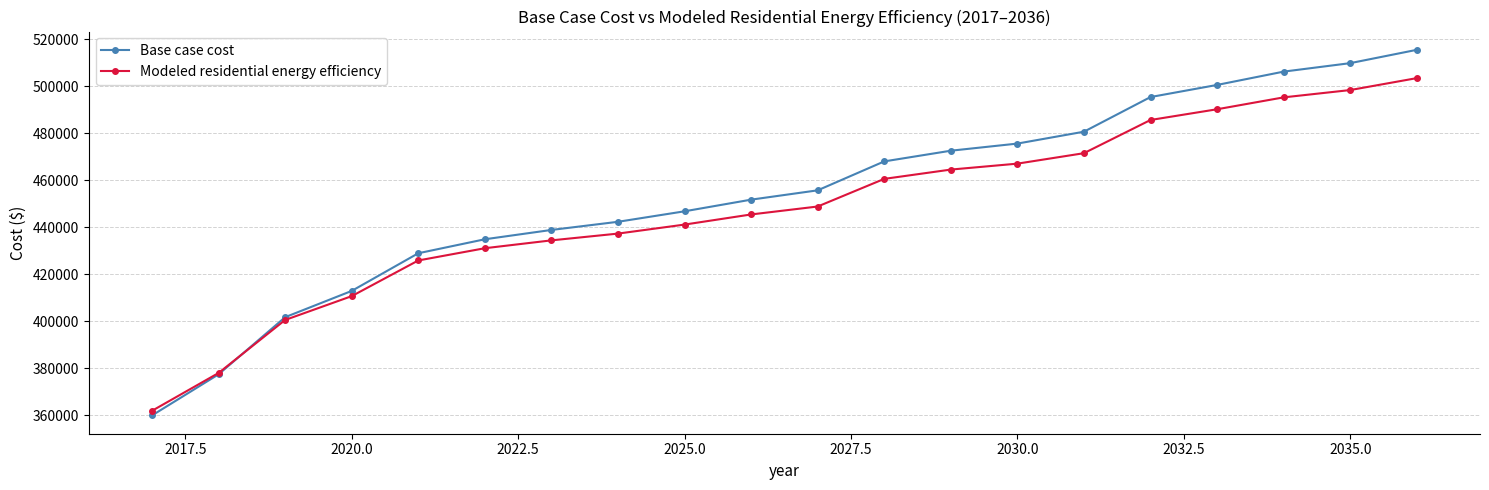

Rank the series by their average value, from highest to lowest.

Base case cost, Modeled residential energy efficiency